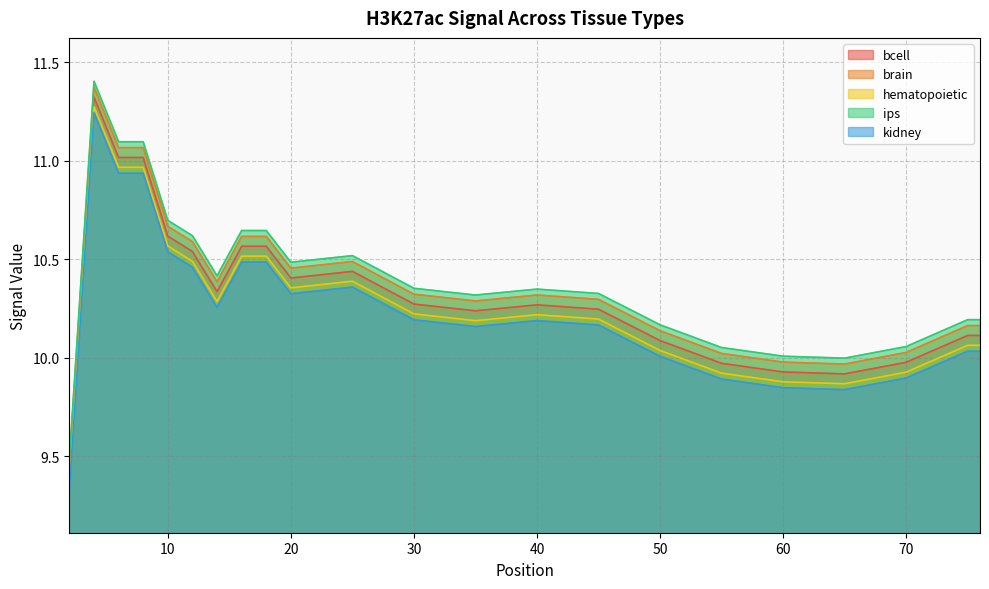

Reading left to right, extract all data points from this chart.

bcell: 9.4	11.3	11.0	11.0	10.6	10.5	10.3	10.6	10.6	10.4	10.4	10.3	10.2	10.3	10.2	10.1	10.0	9.9	9.9	10.0	10.1	10.1
brain: 9.5	11.4	11.1	11.1	10.7	10.6	10.4	10.6	10.6	10.5	10.5	10.3	10.3	10.3	10.3	10.1	10.0	10.0	10.0	10.0	10.2	10.2
hematopoietic: 9.4	11.3	11.0	11.0	10.6	10.5	10.3	10.5	10.5	10.4	10.4	10.2	10.2	10.2	10.2	10.0	9.9	9.9	9.9	9.9	10.1	10.1
ips: 9.5	11.4	11.1	11.1	10.7	10.6	10.4	10.6	10.6	10.5	10.5	10.4	10.3	10.3	10.3	10.2	10.1	10.0	10.0	10.1	10.2	10.2
kidney: 9.3	11.2	10.9	10.9	10.5	10.5	10.3	10.5	10.5	10.3	10.4	10.2	10.2	10.2	10.2	10.0	9.9	9.8	9.8	9.9	10.0	10.0